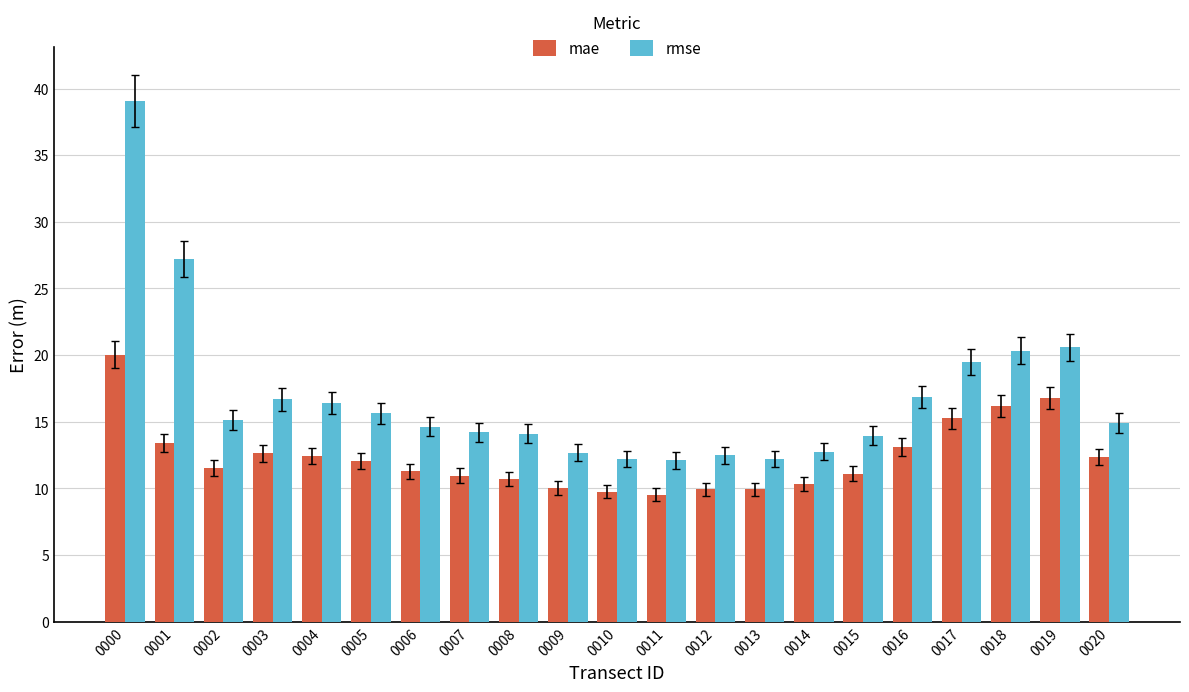

The mae series shows 4.6 at 0016. True or false?

False